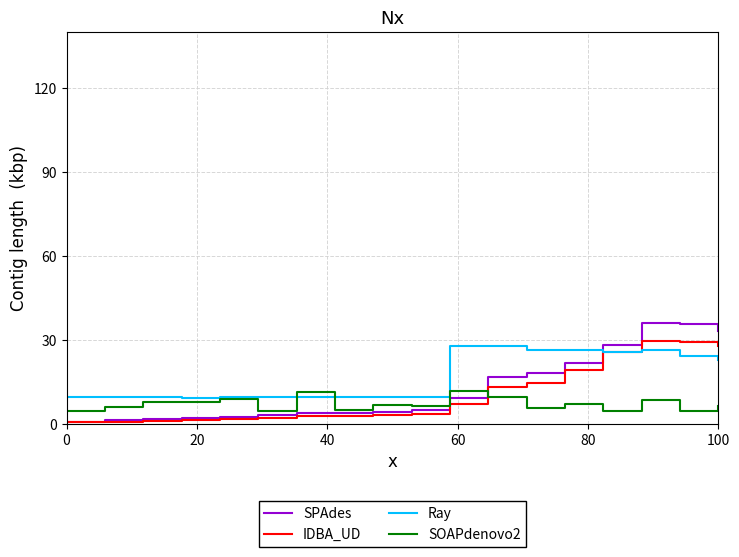

Which series ends up on top after the final intersection of IDBA_UD and SOAPdenovo2?

IDBA_UD